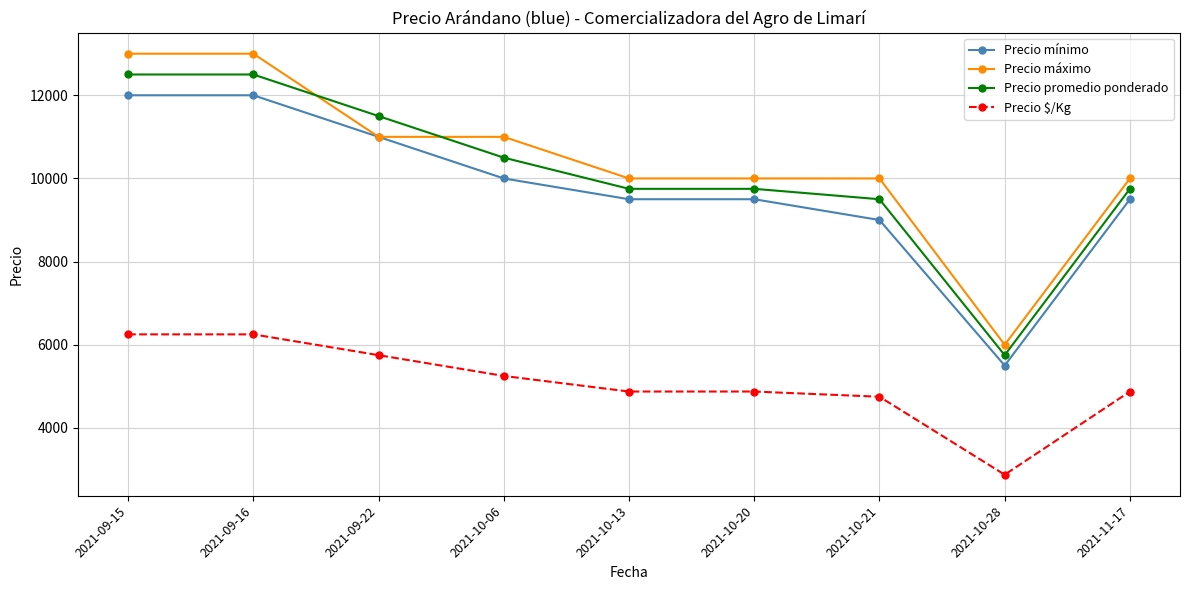

Which category has the lowest value across all series?

2021-10-28